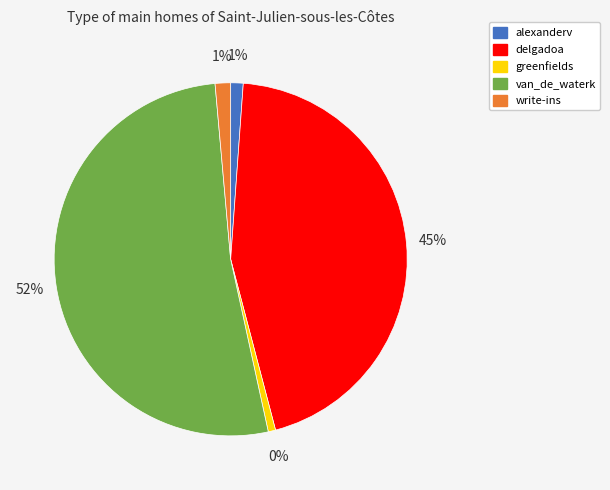

What is the change in value from delgadoa to greenfields?

-9774